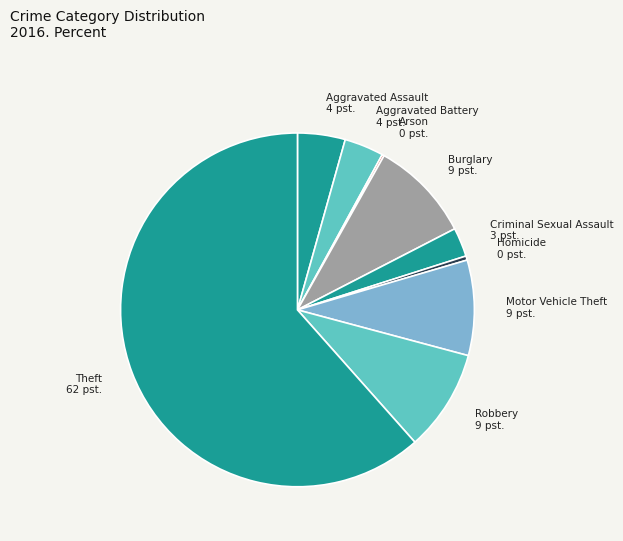

Is it true that Aggravated Battery is 4% of the pie?

True